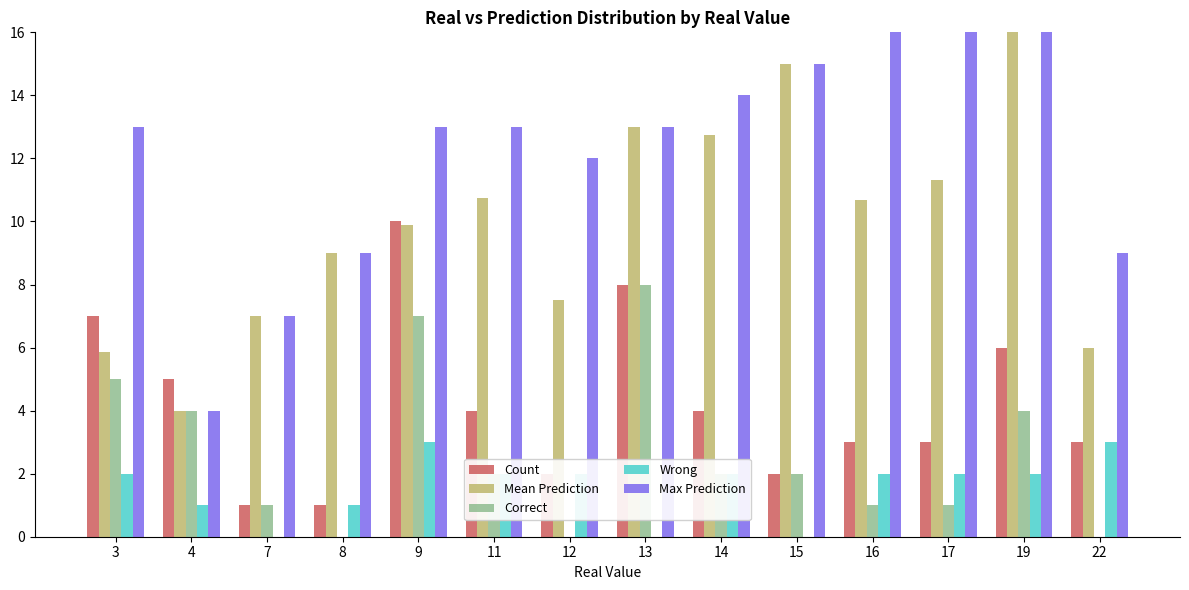

What value does the Wrong series have at 11?

2.0